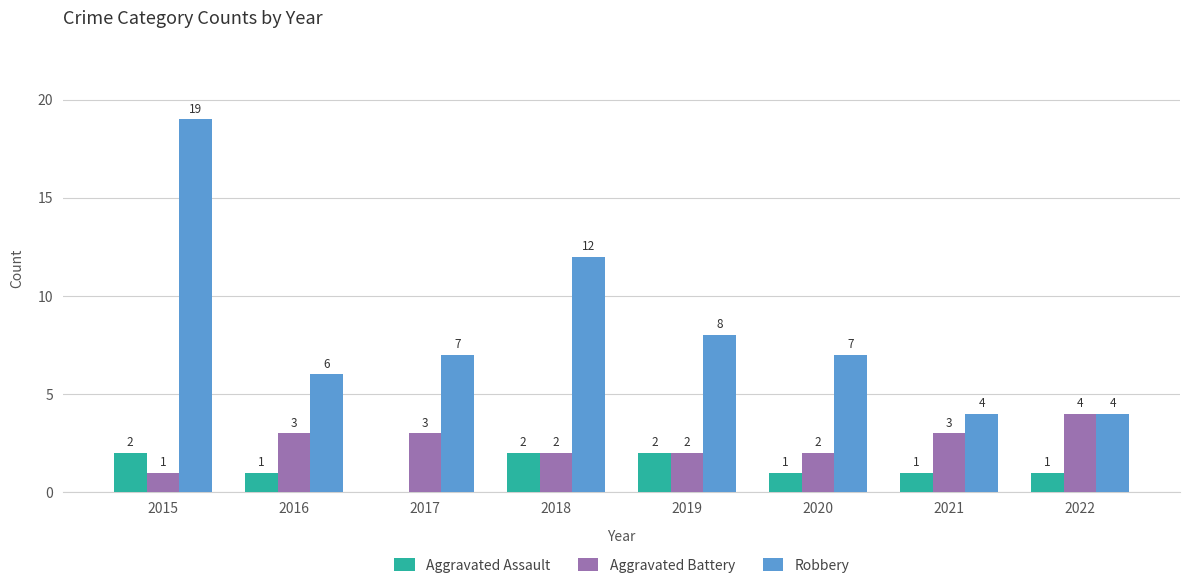

Reading left to right, list all the values displayed in this chart.

Aggravated Assault: 2015=2	2016=1	2017=0	2018=2	2019=2	2020=1	2021=1	2022=1
Aggravated Battery: 2015=1	2016=3	2017=3	2018=2	2019=2	2020=2	2021=3	2022=4
Robbery: 2015=19	2016=6	2017=7	2018=12	2019=8	2020=7	2021=4	2022=4